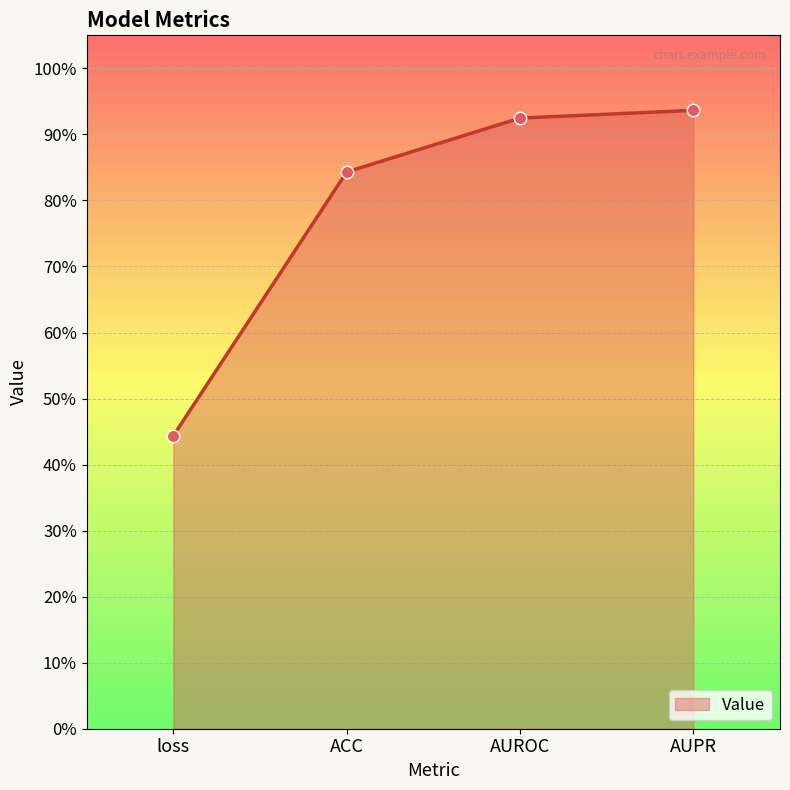

Between AUROC and loss, which is larger?

AUROC